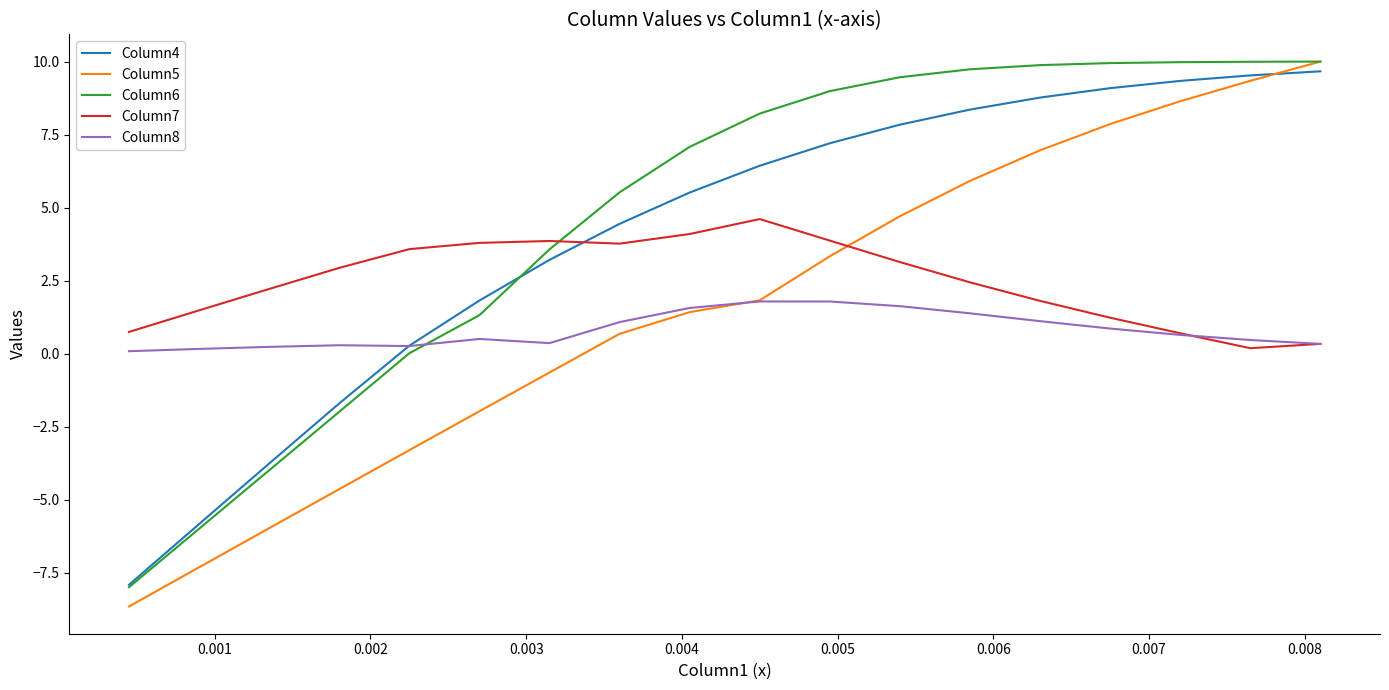

Does the chart display data point markers on the line(s)?

No